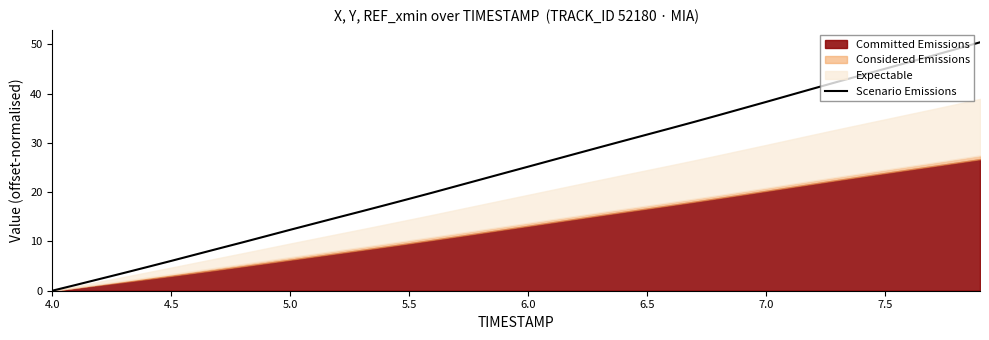

What is the highest value of the Scenario Emissions series?

50.4